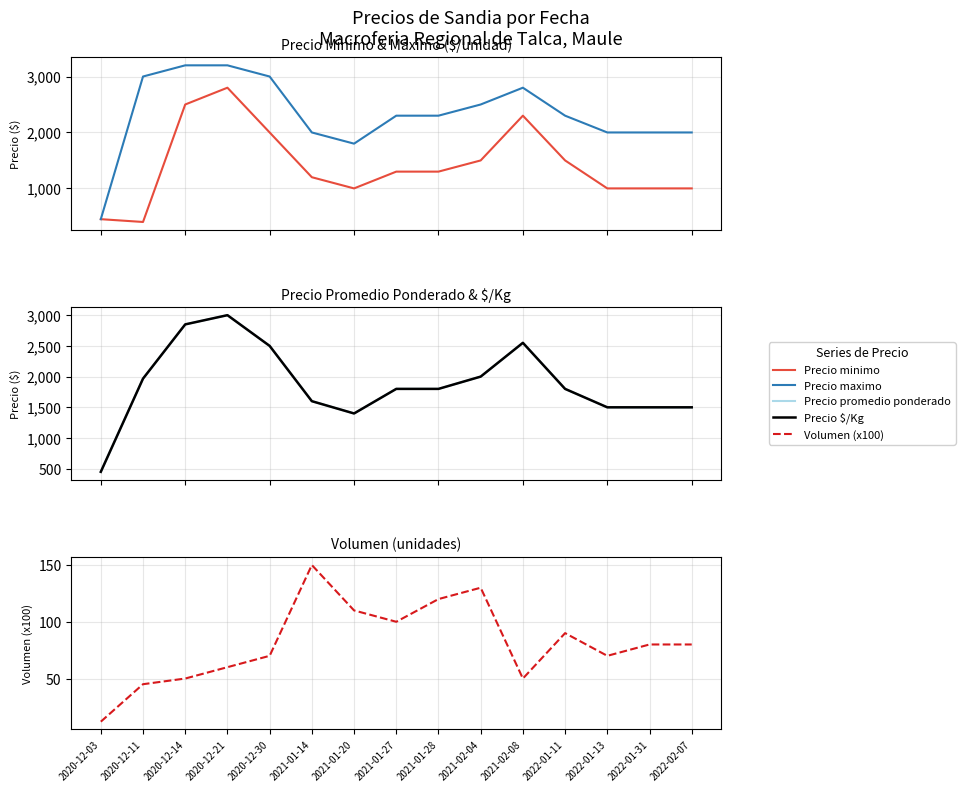

Where is the first local maximum for Precio $/Kg?

2020-12-21